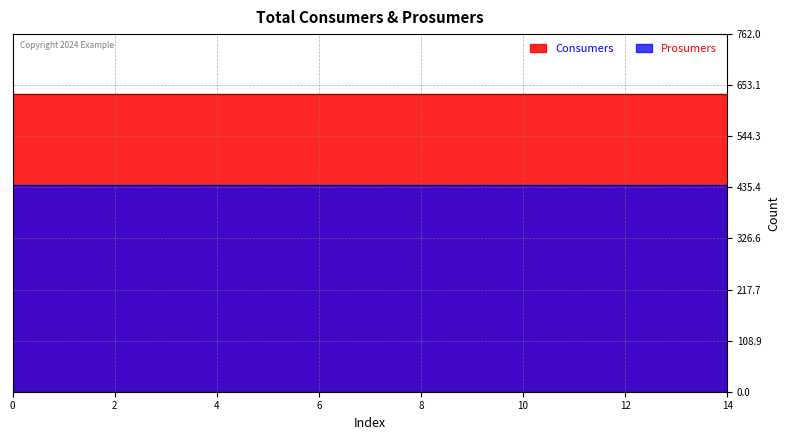

Rank the series at 12 from lowest to highest value.

Prosumers, Consumers